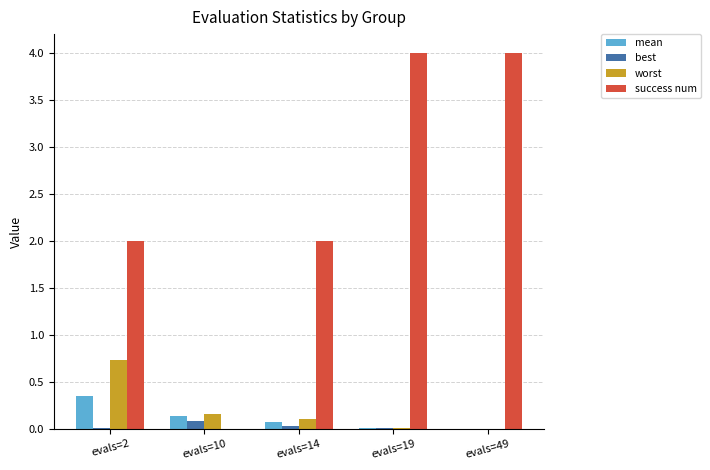

Is the value of success num at evals=2 greater than the value of best at evals=14?

Yes